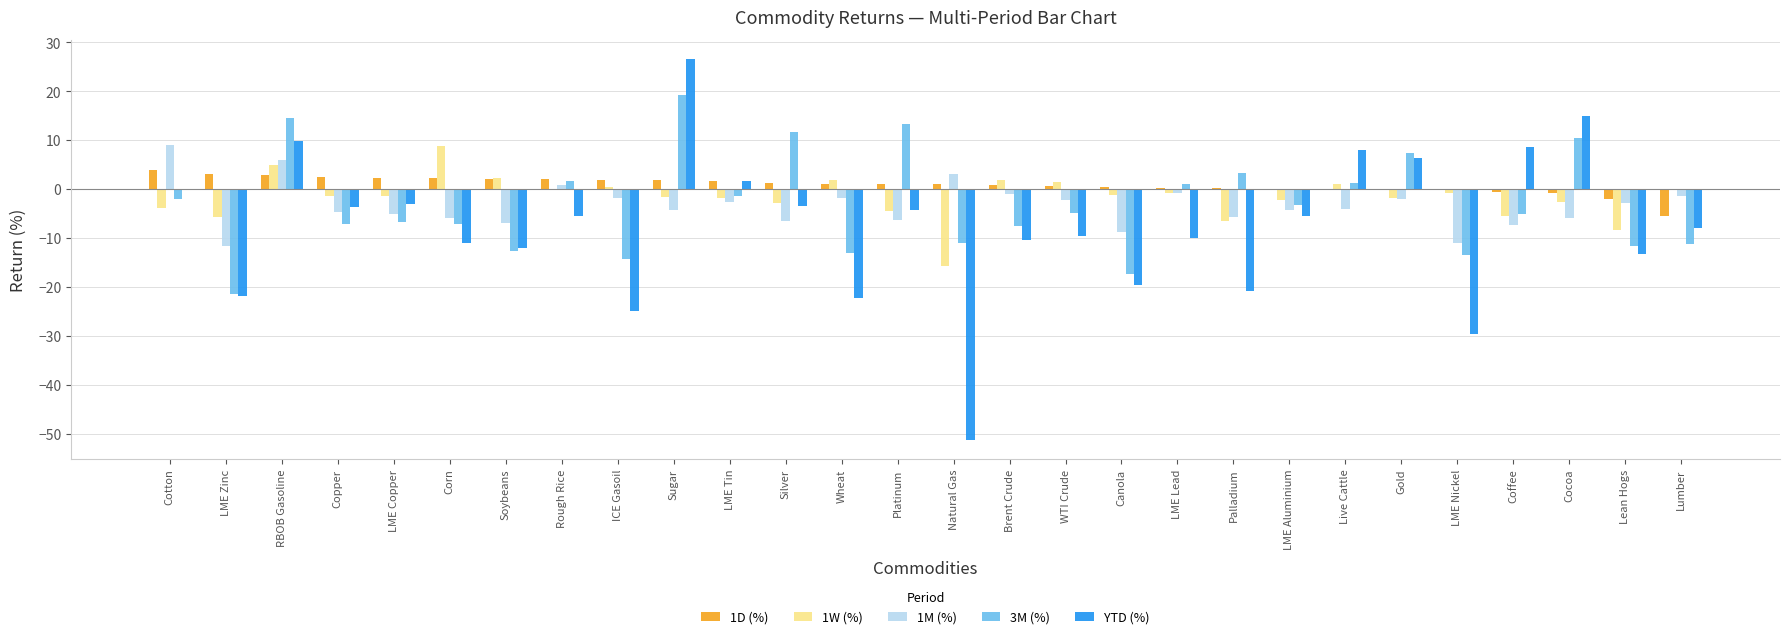

Is the value of 1D (%) at Sugar greater than the value of 1M (%) at LME Zinc?

Yes